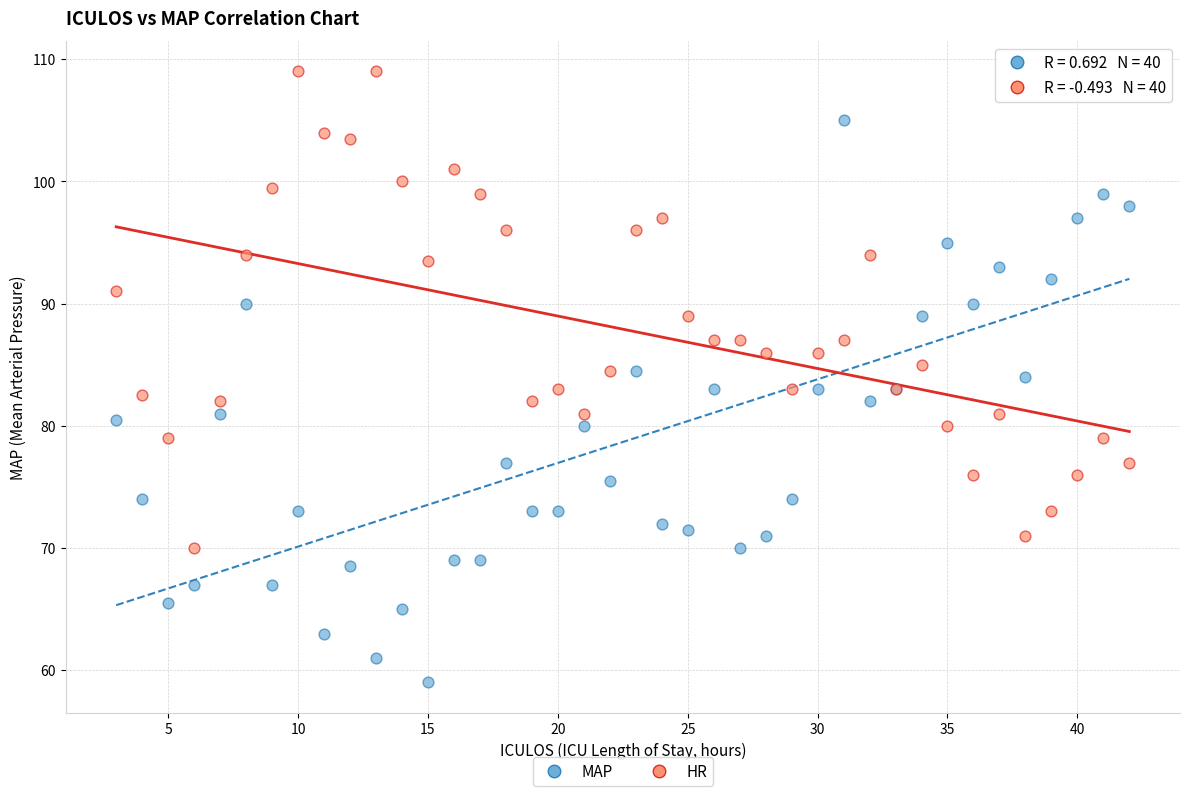

What is the X range (max minus min) for the scatter plot?

39.0